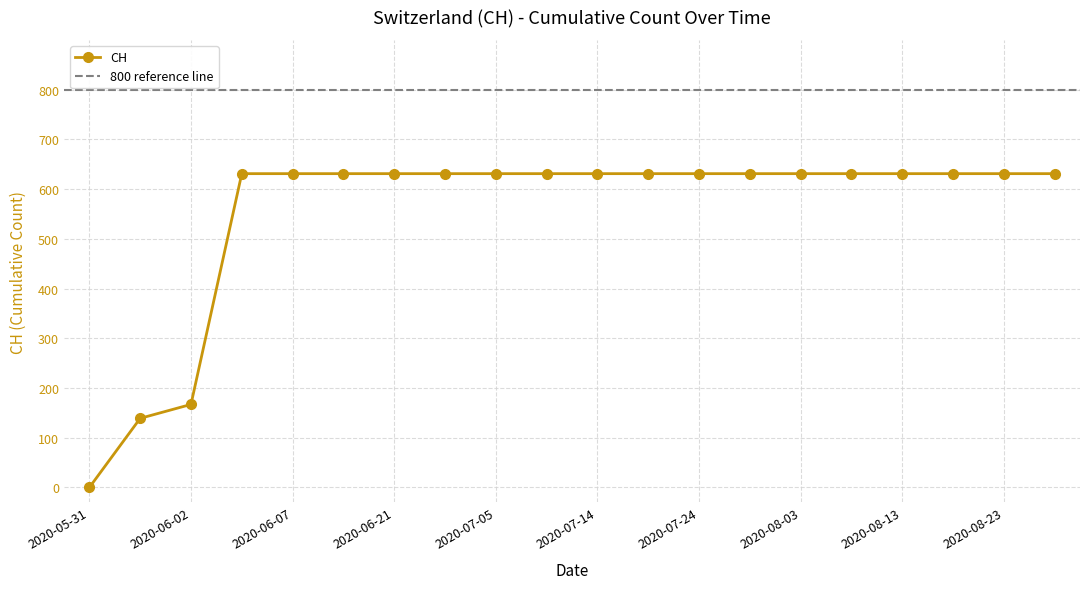

Does the chart have visible grid lines?

Yes